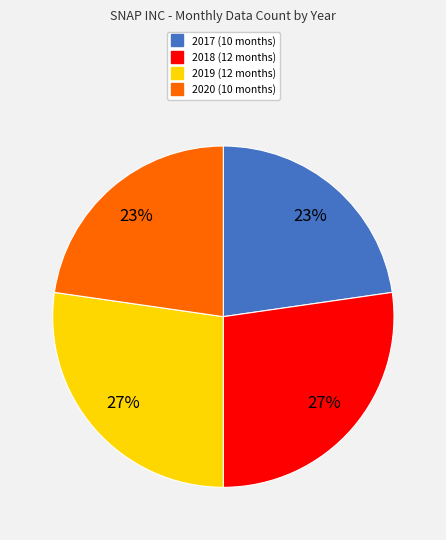

The 2020 slice represents 23% of the pie. True or false?

True